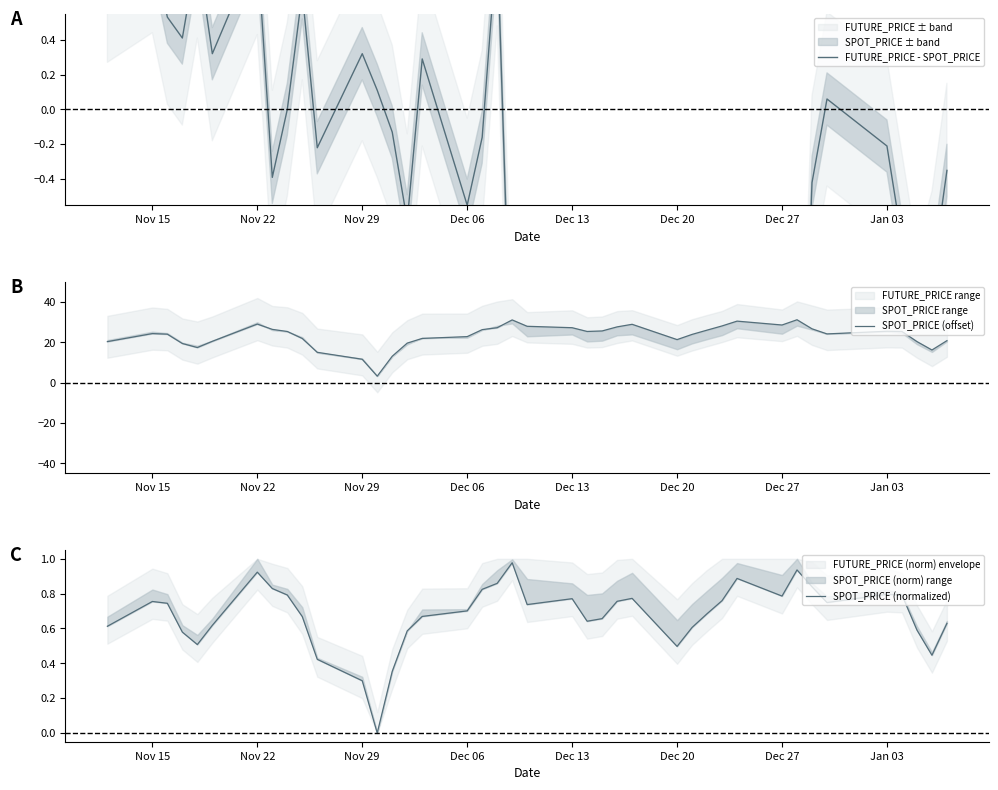

What is the average value of the SPOT_PRICE (offset) series?

23.3